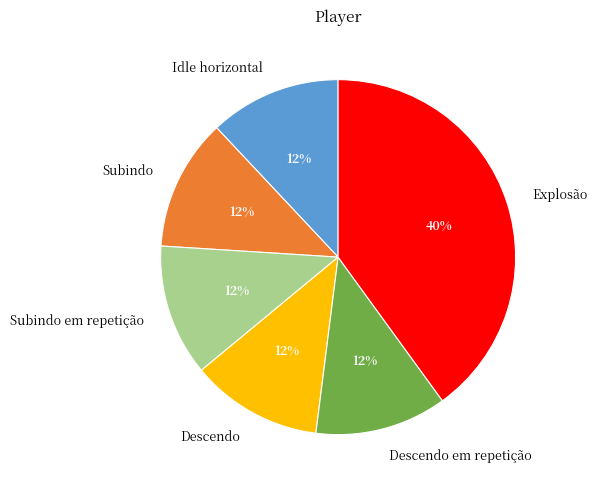

How many segments does this pie chart have?

6